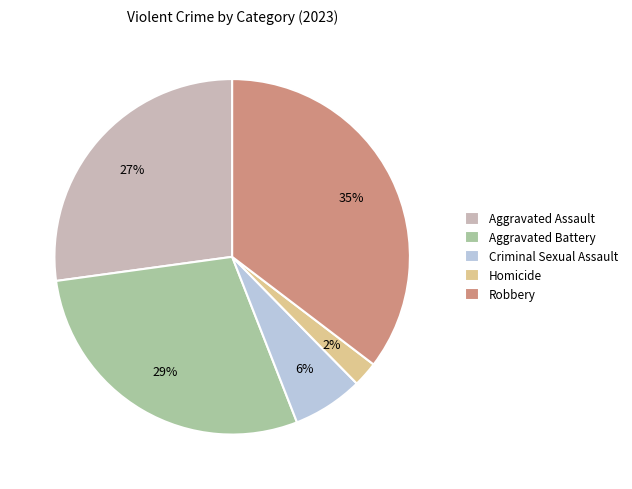

Which category has the smallest portion of the pie?

Homicide